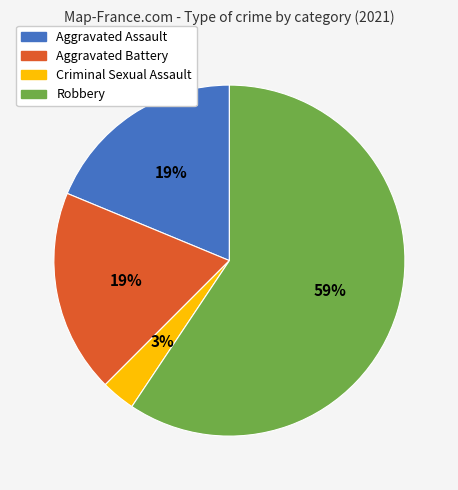

Count the number of slices in the pie.

4